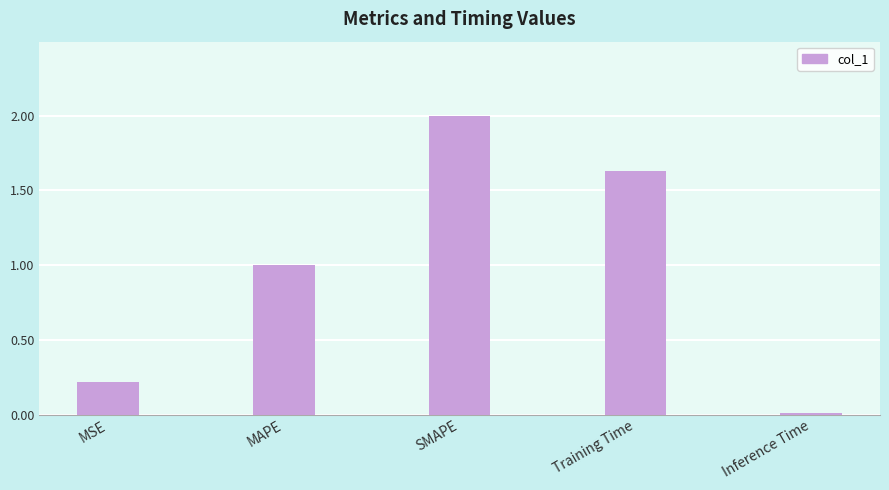

The chart shows a value of 2.9 at Training Time. True or false?

False